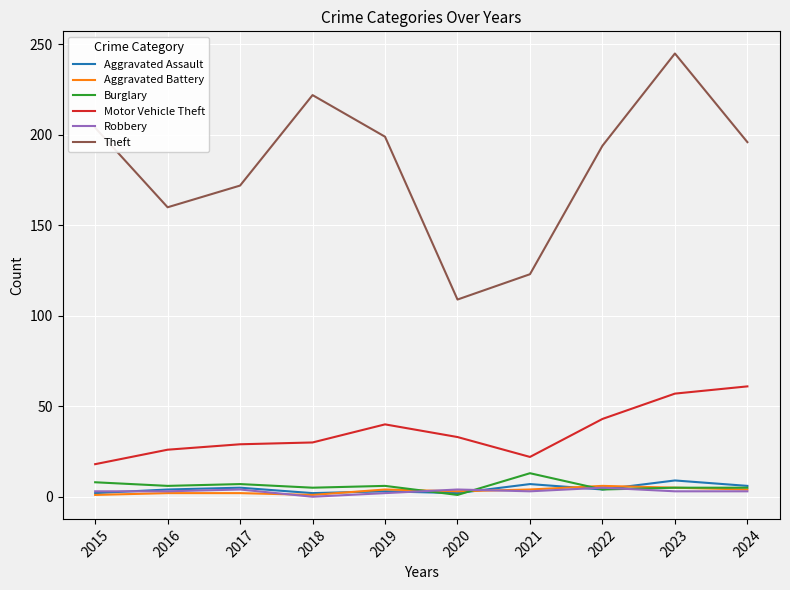

Which series has the largest total across all categories?

Theft